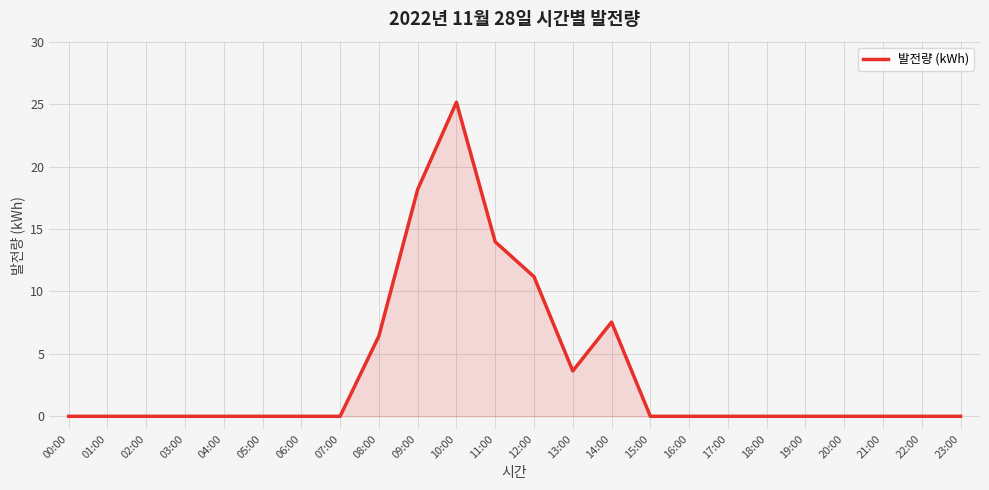

At which label is the value closest to 12?

12:00